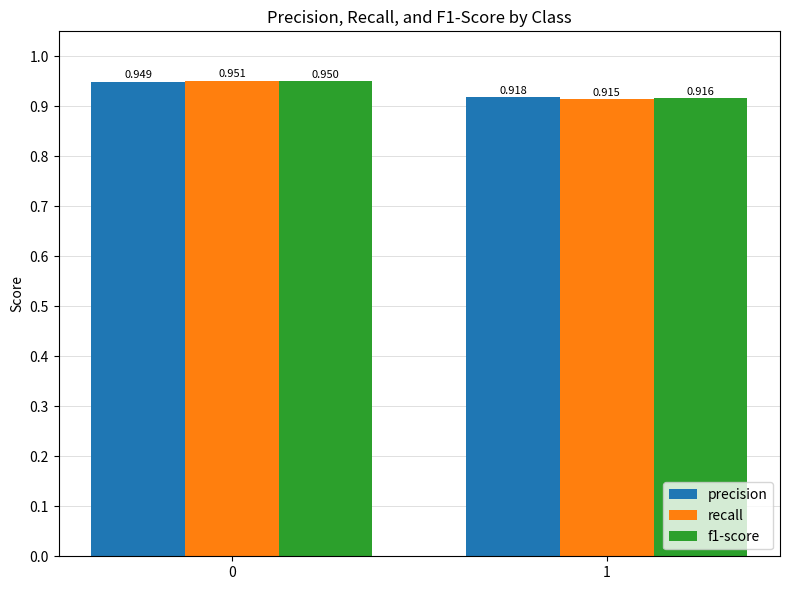

Is the value of precision at 0 greater than the value of f1-score at 1?

Yes